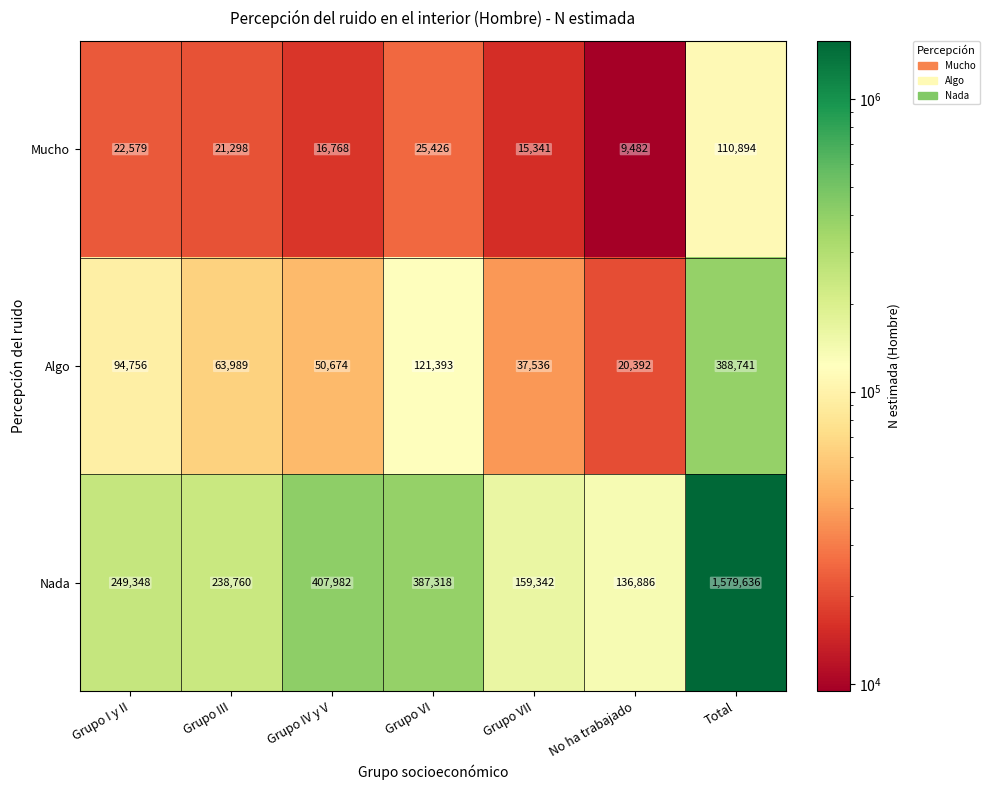

Reading left to right, what are all the values shown in this chart?

Mucho: 22579	21298	16768	25426	15341	9482	110894
Algo: 94756	63989	50674	121393	37536	20392	388741
Nada: 249348	238760	407982	387318	159342	136886	1579636